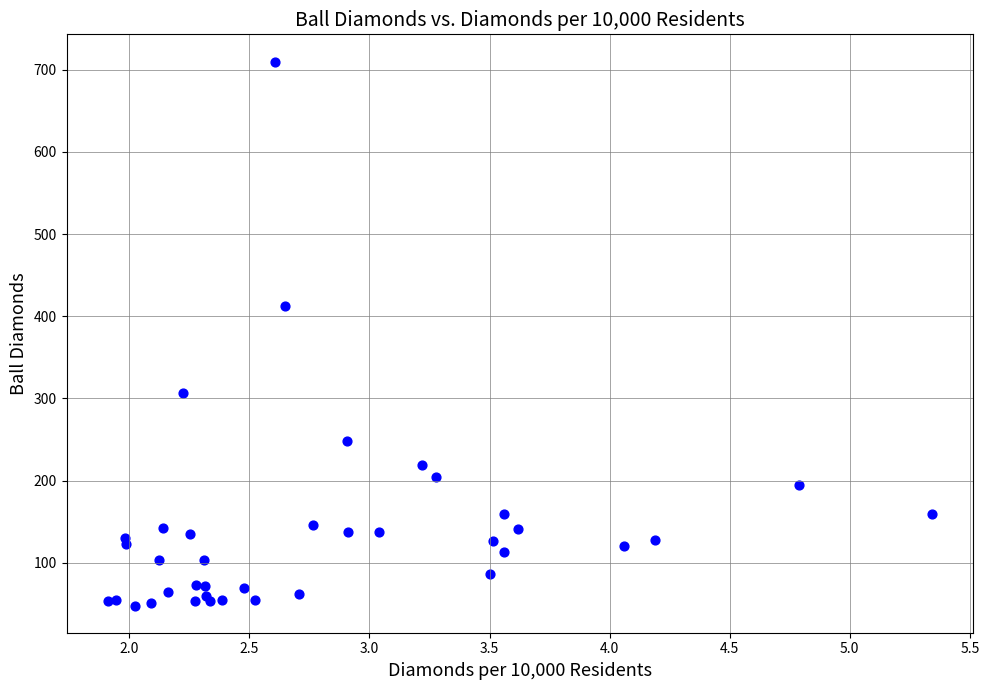

What Y value in the scatter plot is closest to 379?

413